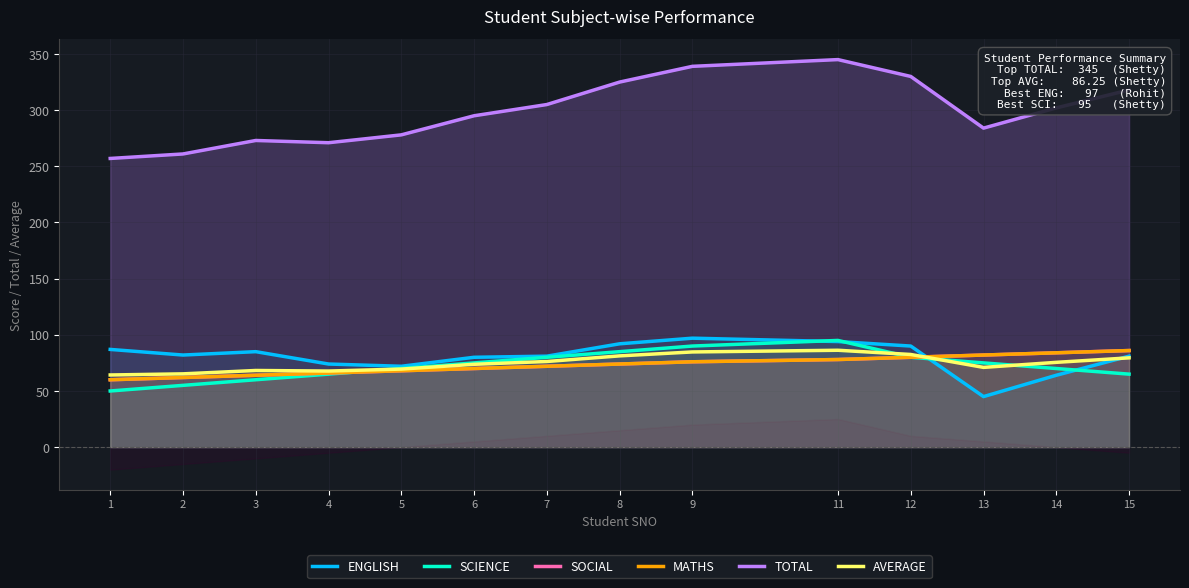

At which category does TOTAL reach its first local peak?

3